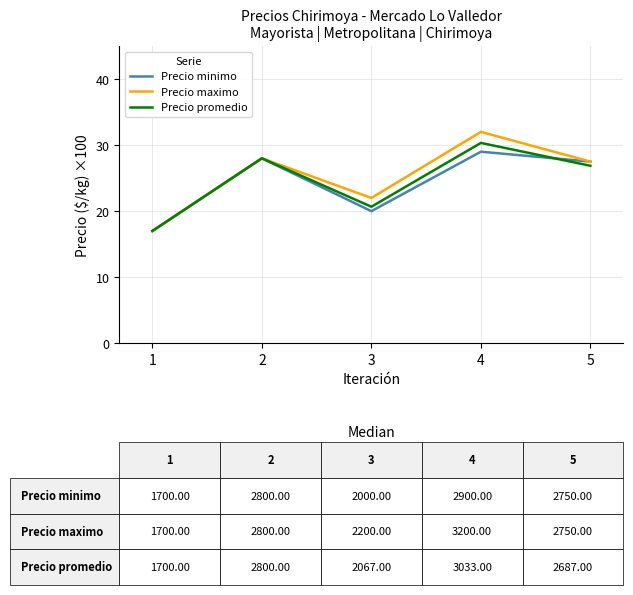

Rank the series by their average value, from highest to lowest.

Precio maximo, Precio promedio, Precio minimo